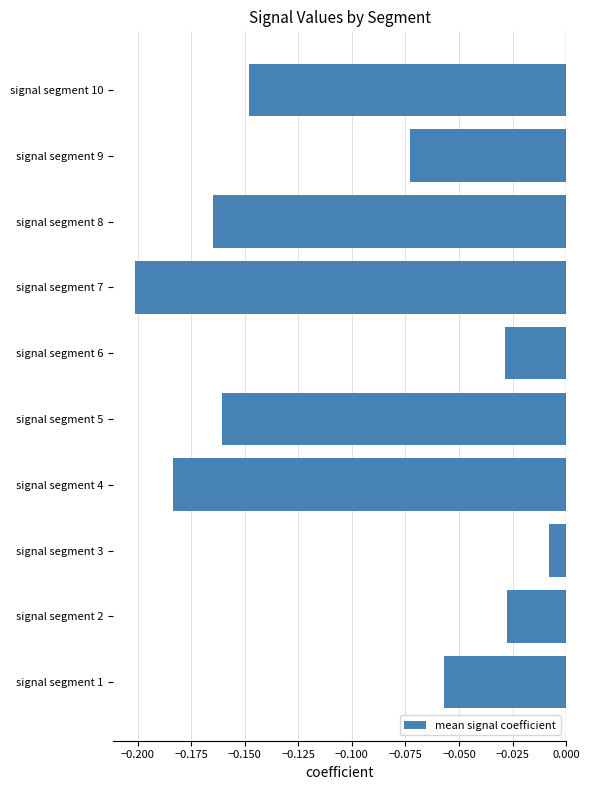

The chart shows a value of -0.2 at signal segment 8. True or false?

True